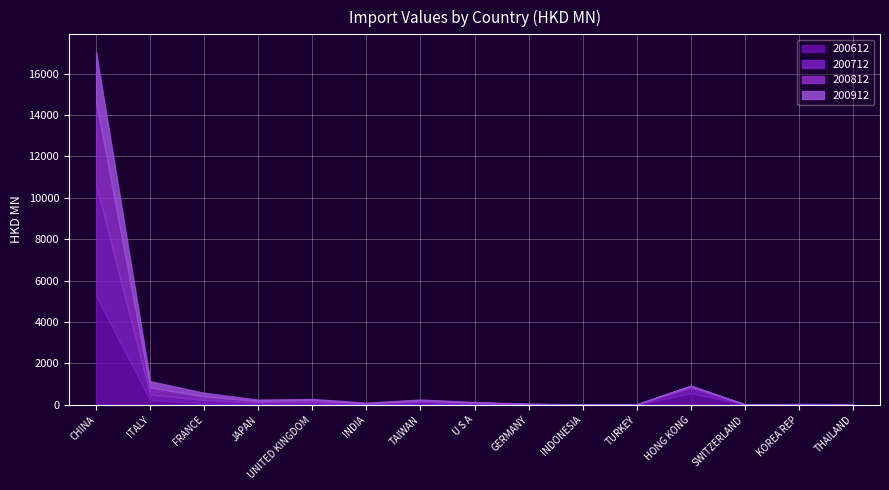

What is the difference between the highest and lowest values at SWITZERLAND?

2.3